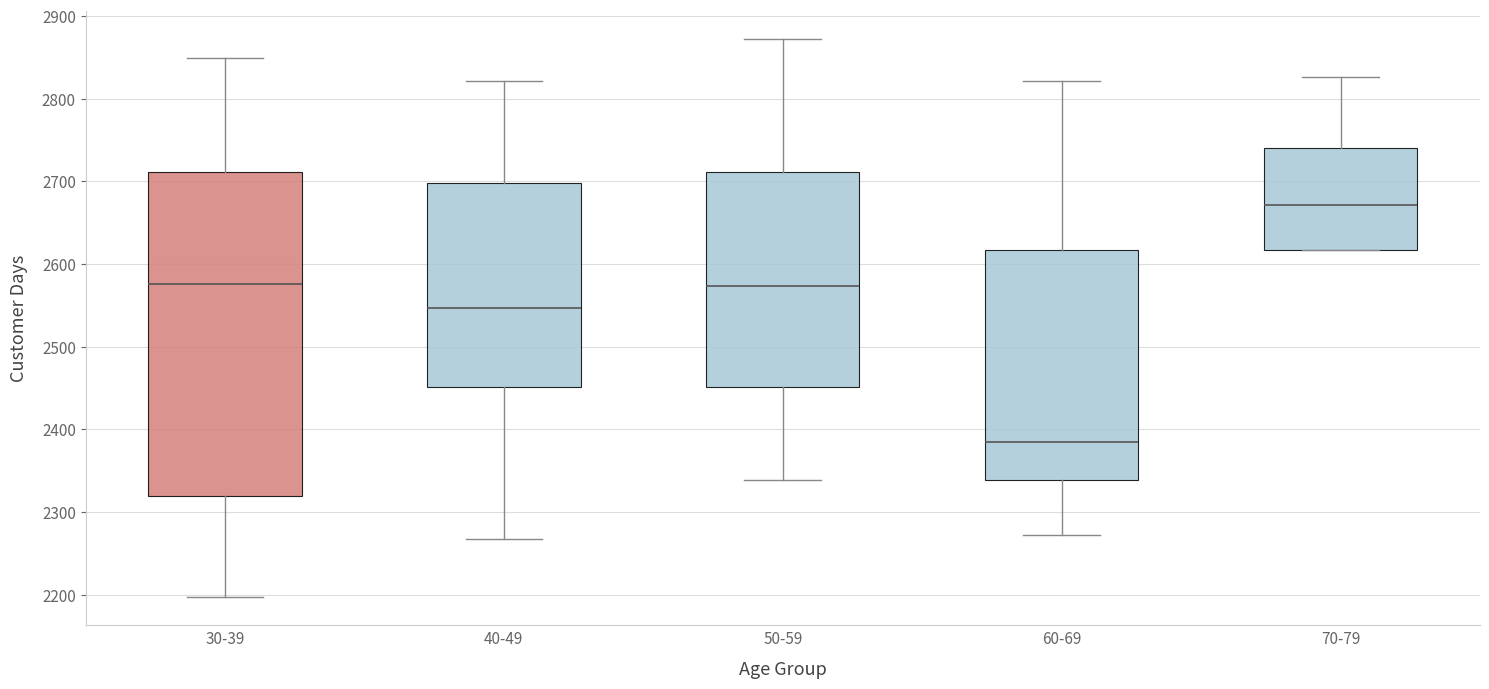

Where does the median line of the box for 50-59 sit on the y-axis? The values are not printed on the chart, so give them approximately, as read against the axis.

2570